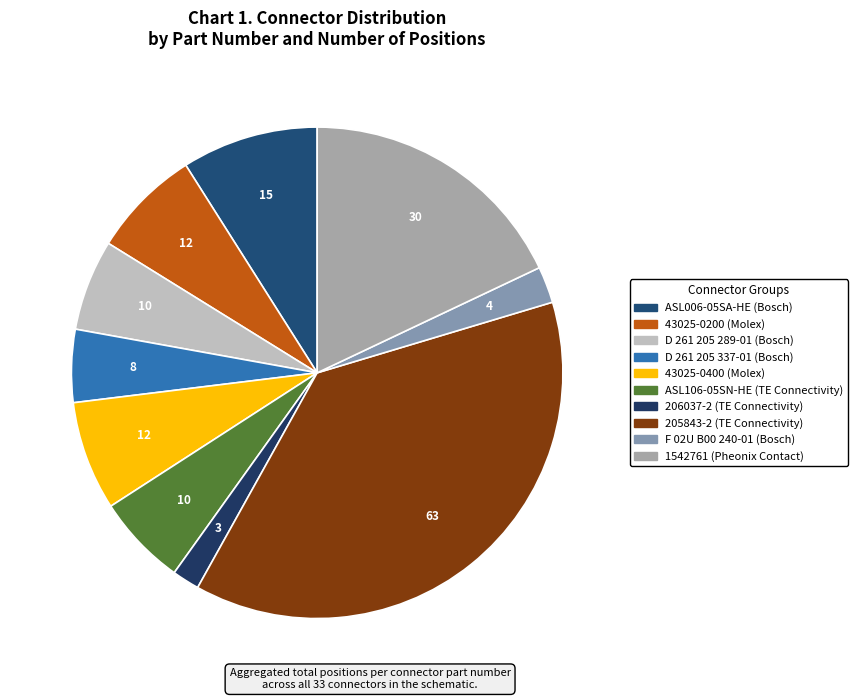

Is there a majority slice in this chart?

No